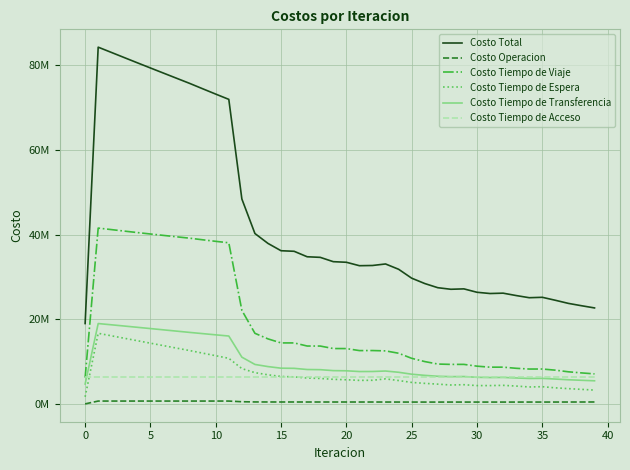

Does the chart have visible grid lines?

Yes